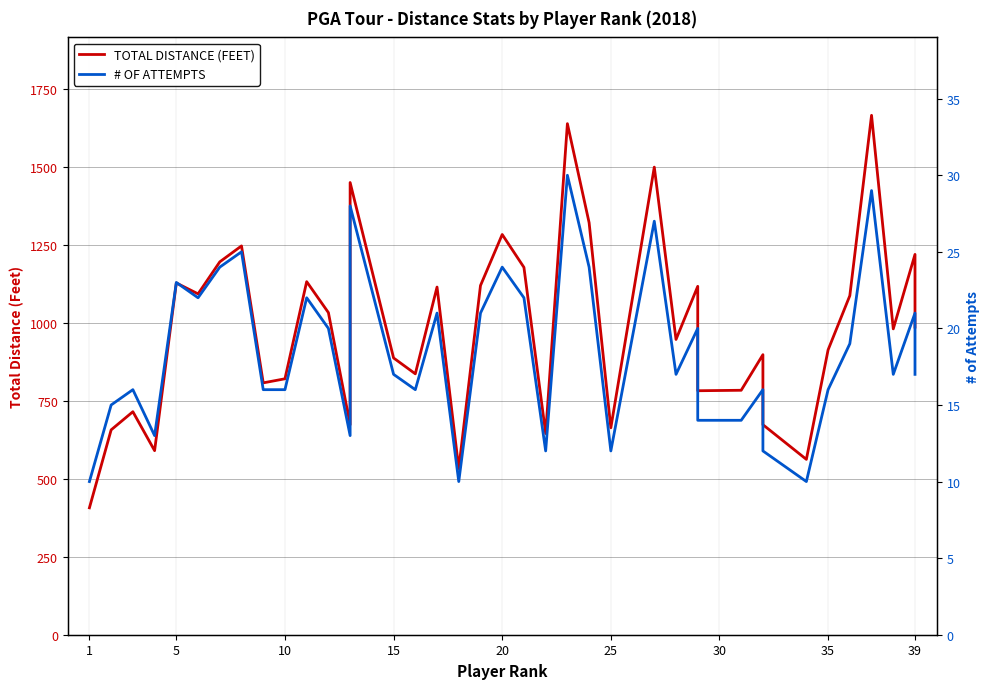

Count the number of categories in the chart.

40